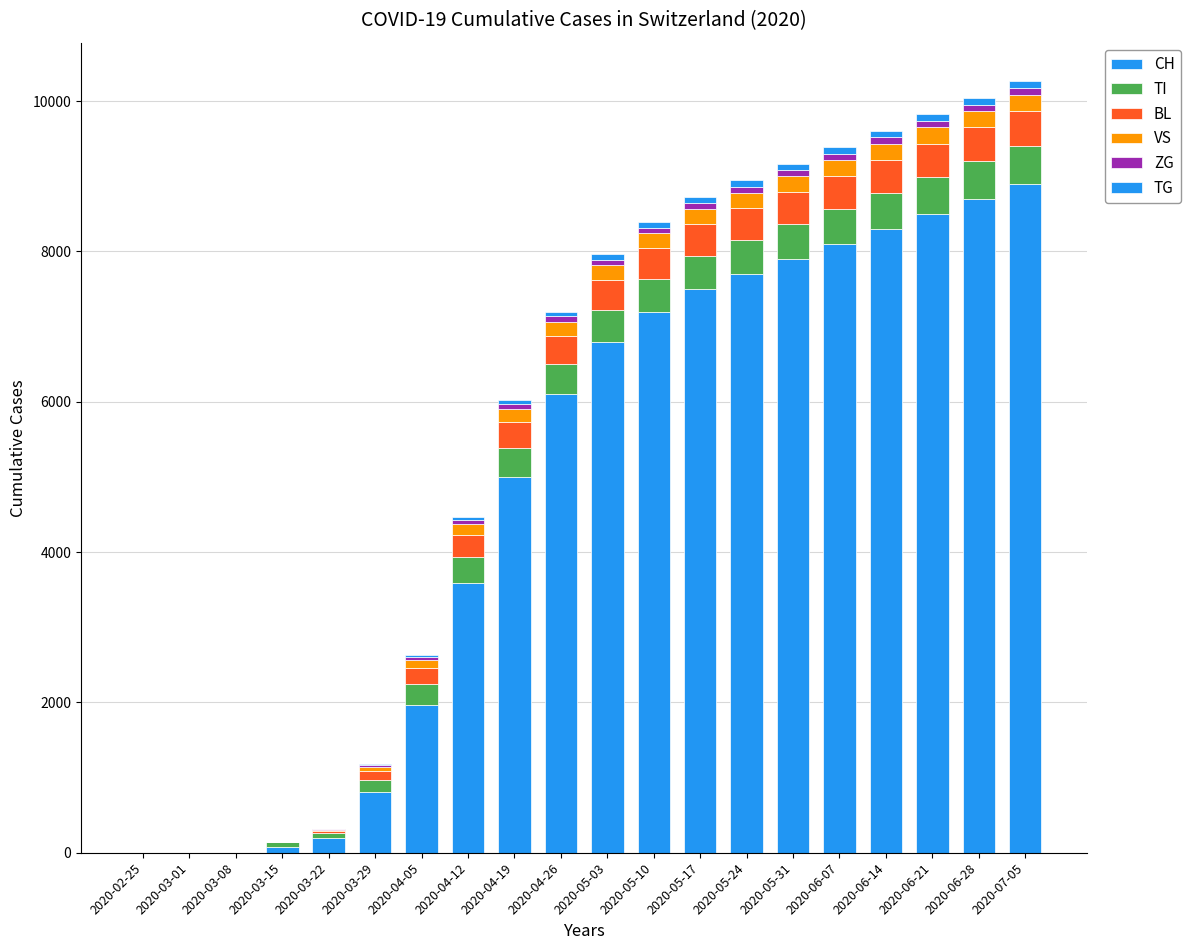

Which series changed the most between 2020-03-29 and 2020-06-28?

CH